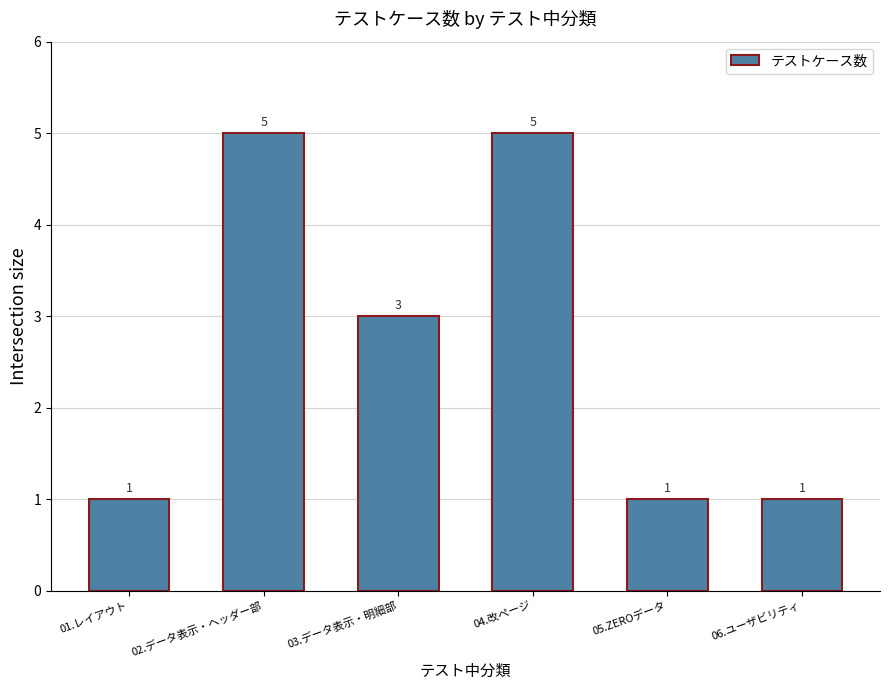

What is the difference between the second highest and minimum values?

4